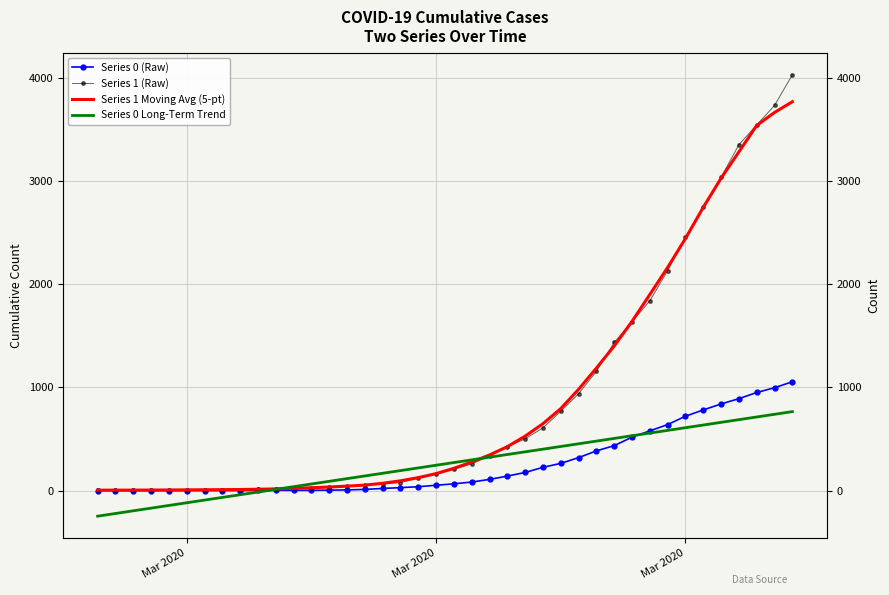

What is the sum of all Series 0 Long-Term Trend values?

10324.0